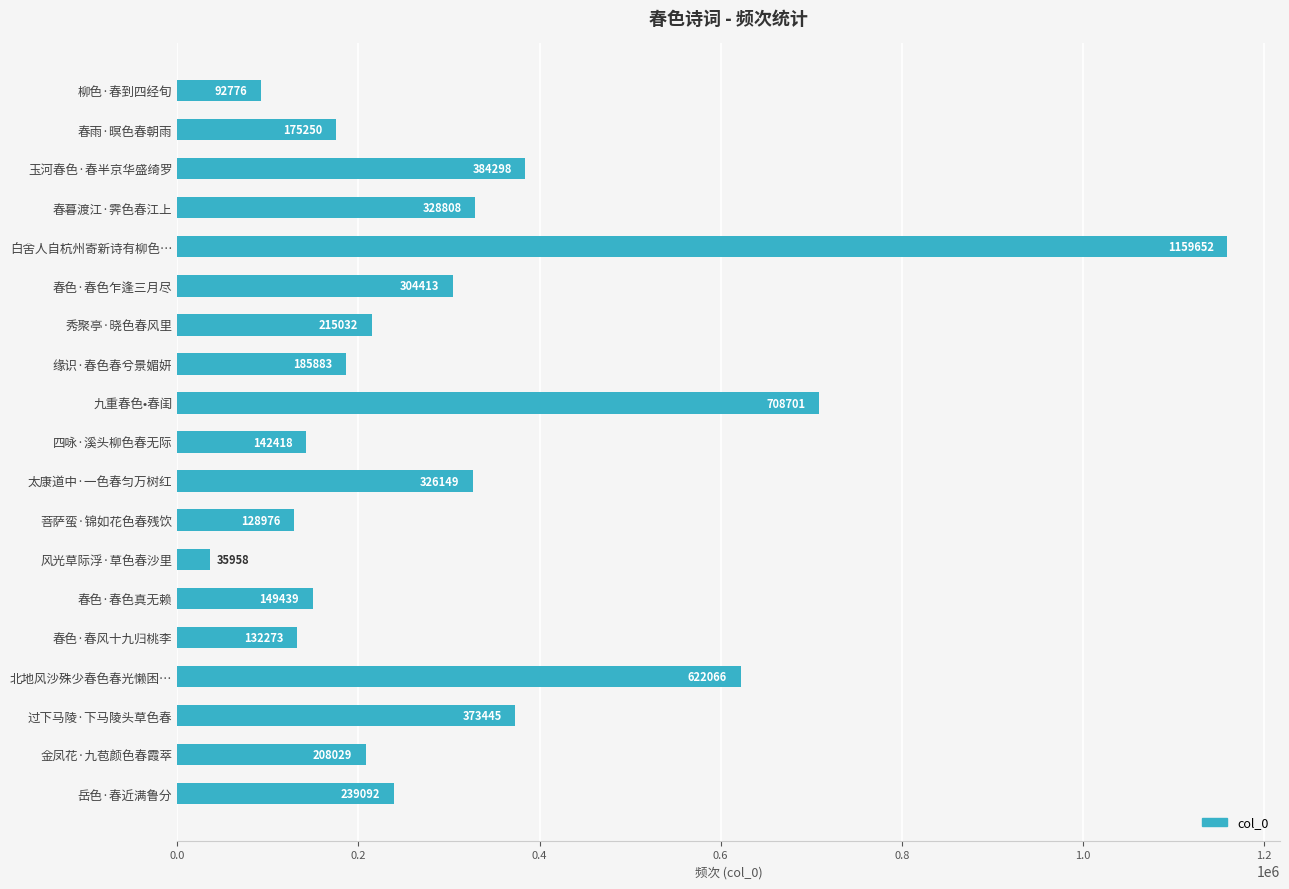

Reading top to bottom, list all the values displayed in this chart.

92776	175250	384298	328808	1159652	304413	215032	185883	708701	142418	326149	128976	35958	149439	132273	622066	373445	208029	239092